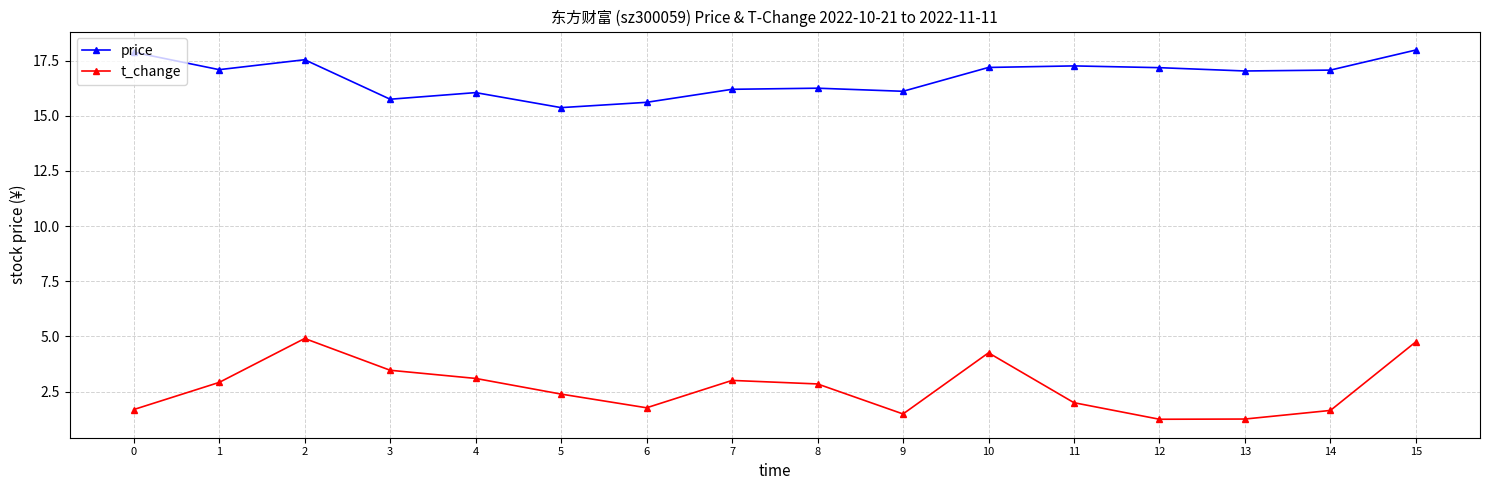

What are all the series names shown in the legend?

price, t_change